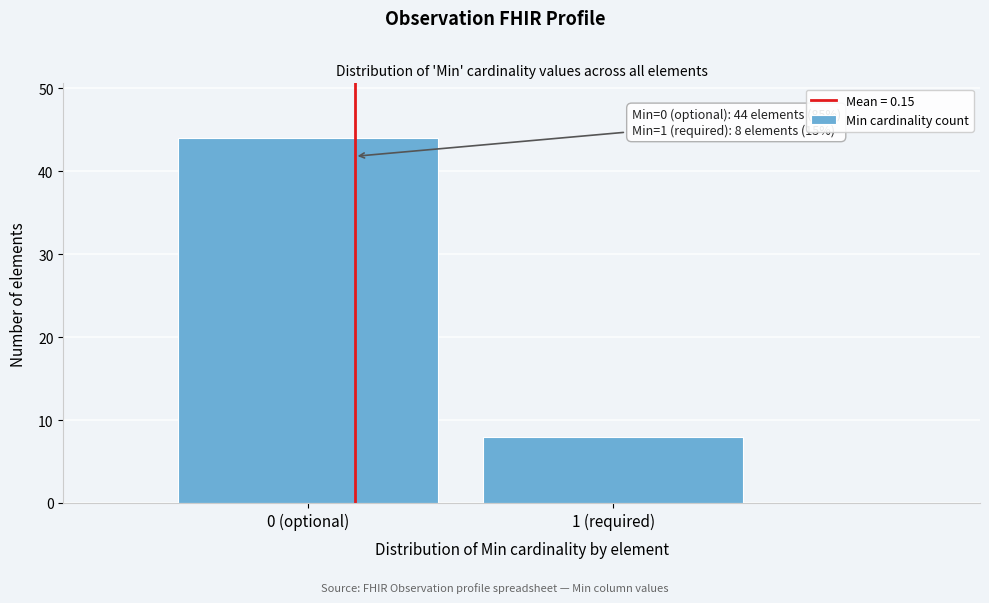

Reading right to left, transcribe all the data shown in this chart.

8	44